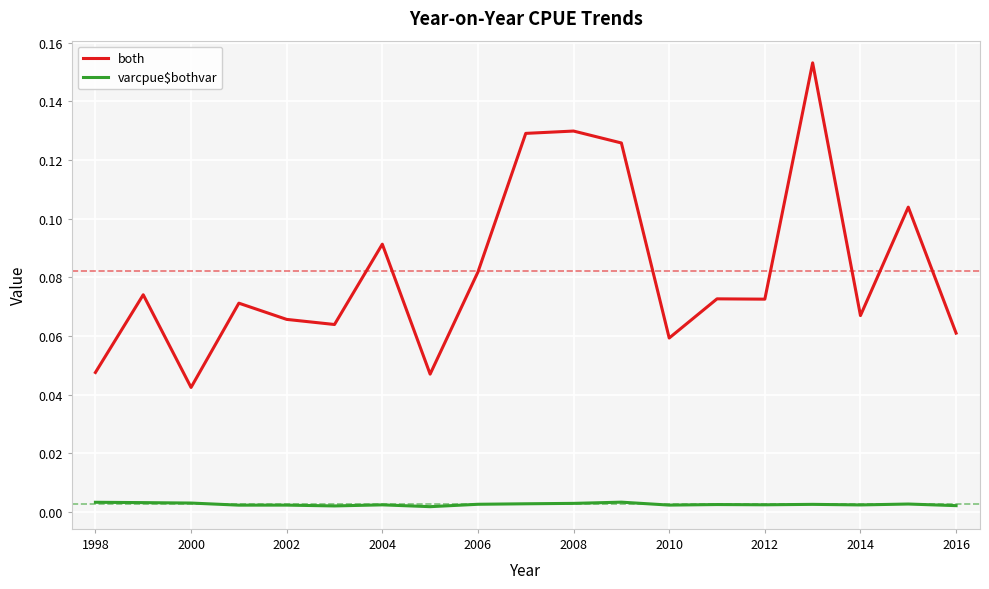

True or false: both and varcpue$bothvar intersect in this chart.

False